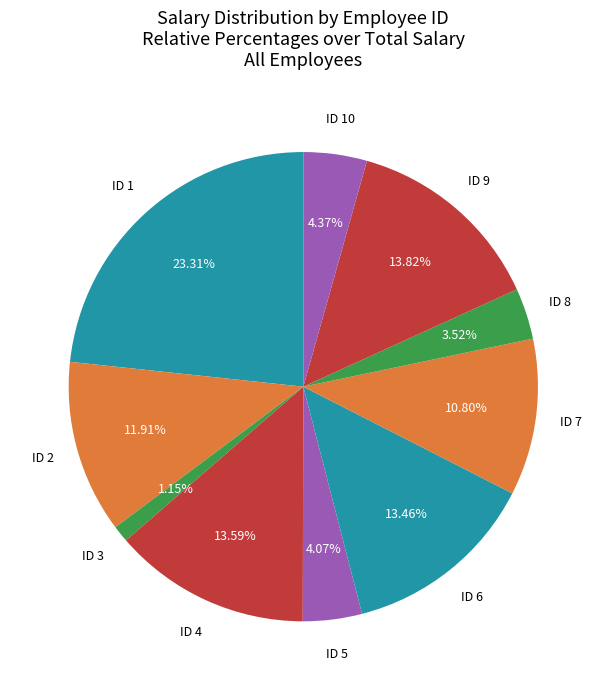

Rank the categories by value from highest to lowest.

1, 9, 4, 6, 2, 7, 10, 5, 8, 3